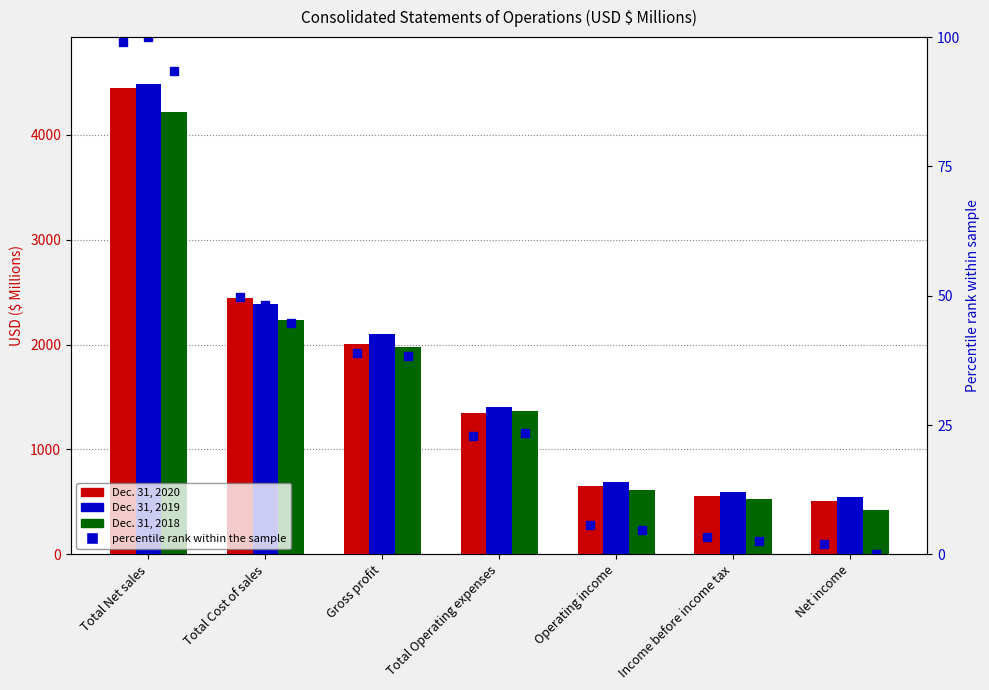

The Dec. 31, 2019 (pct rank) series shows 3.0 at Net income. True or false?

True